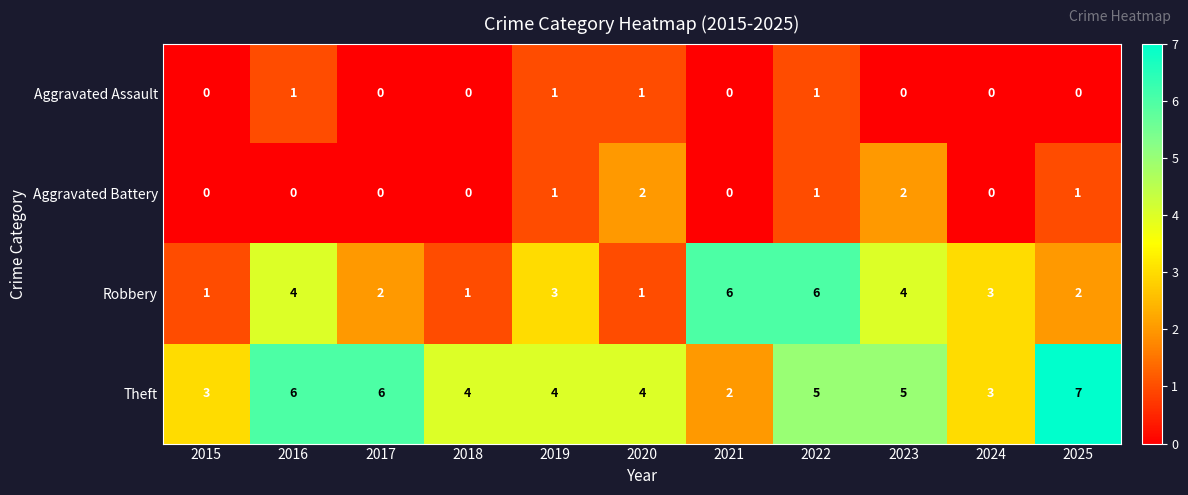

How many values in the Robbery series are below 3?

5